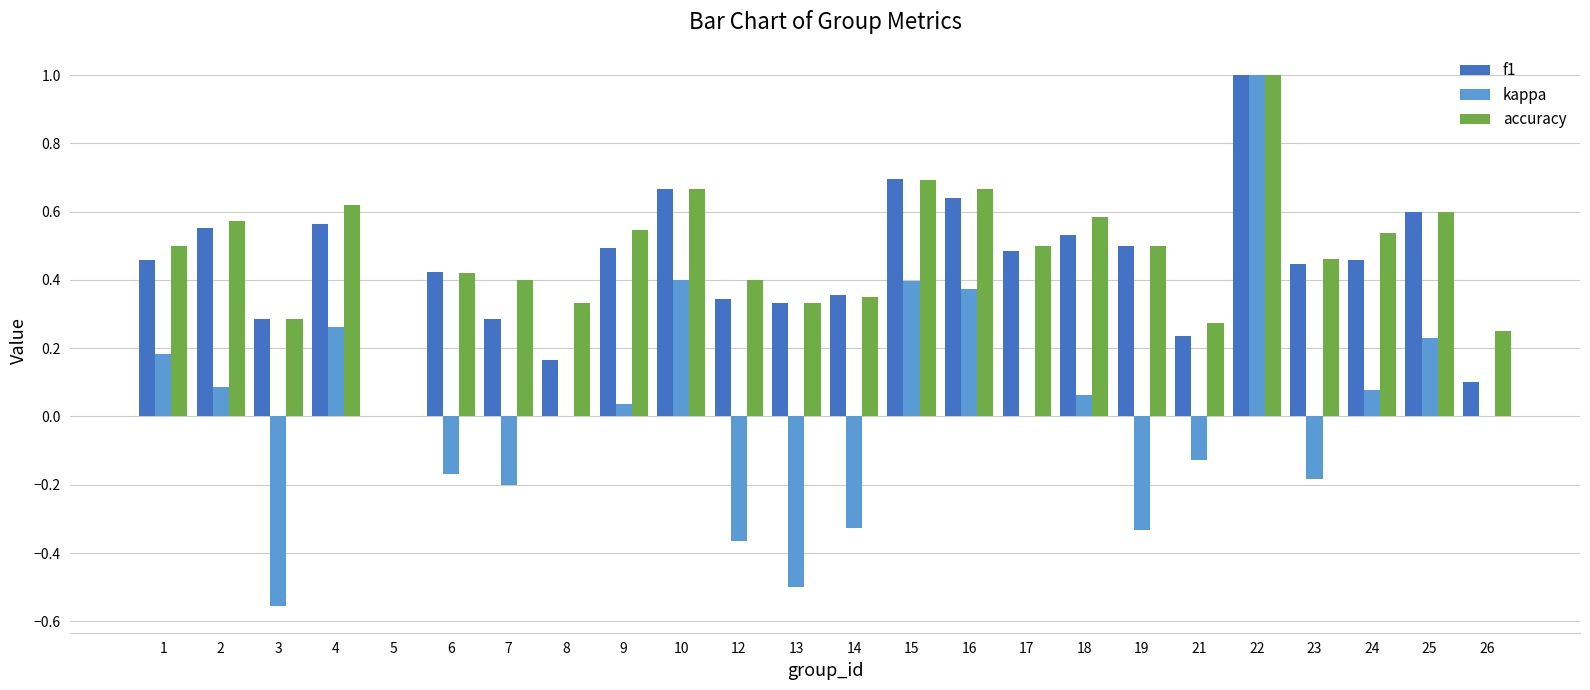

Count the number of data series in this chart.

3